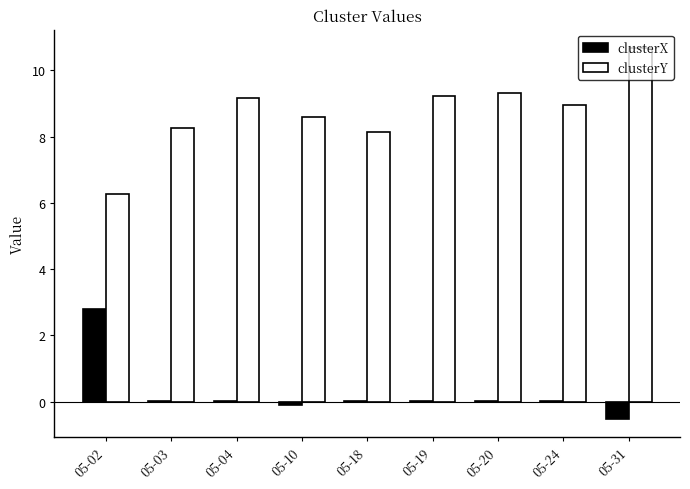

What is the sum of all clusterX values?

2.3